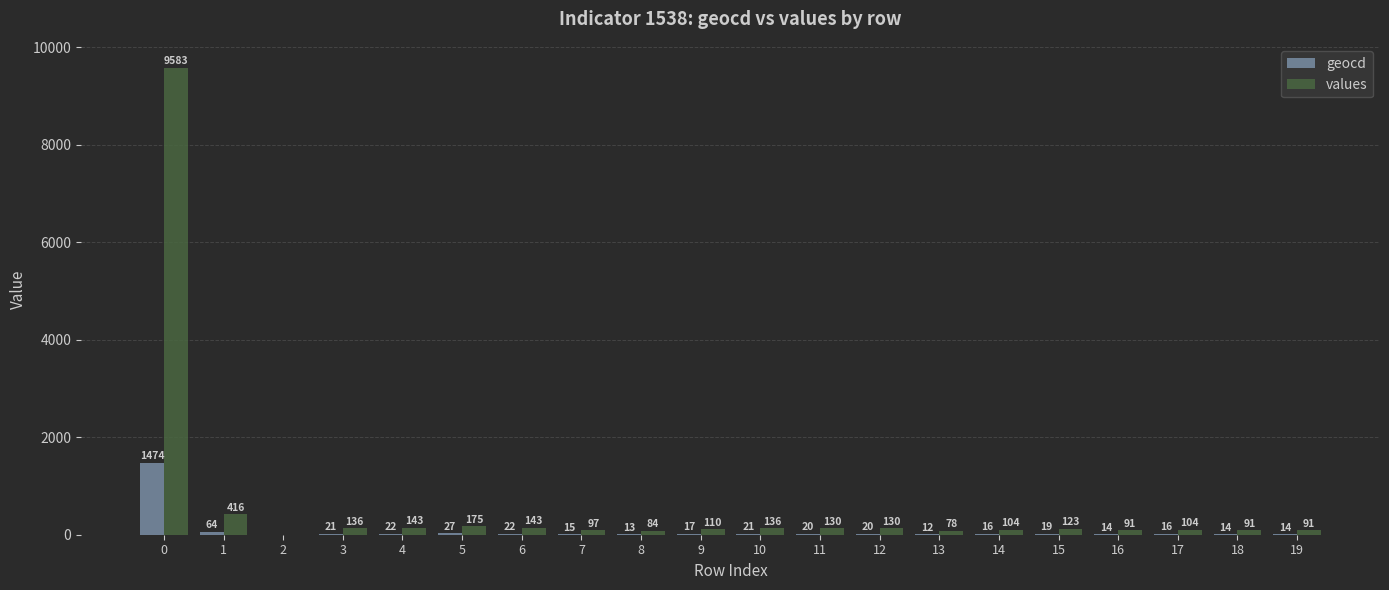

Read the geocd value at 11.

20